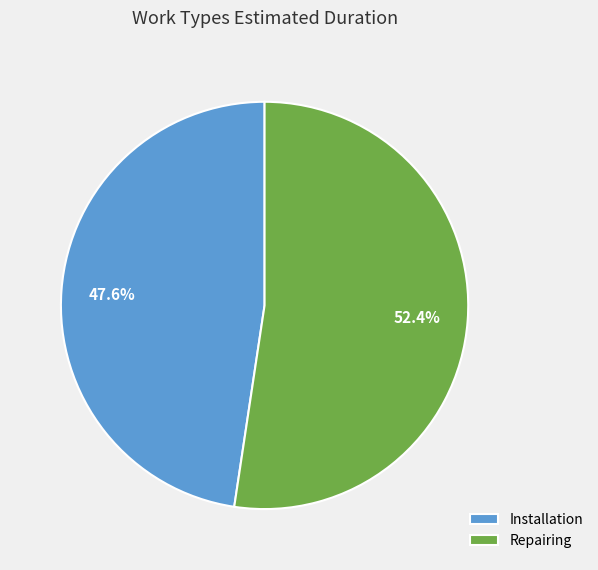

Which category accounts for the majority?

Repairing